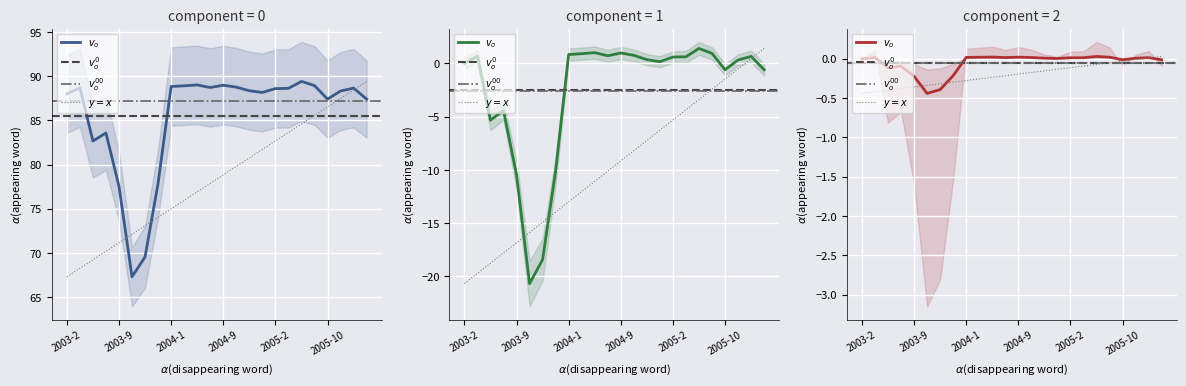

How many interior local valleys does the Area series have?

5